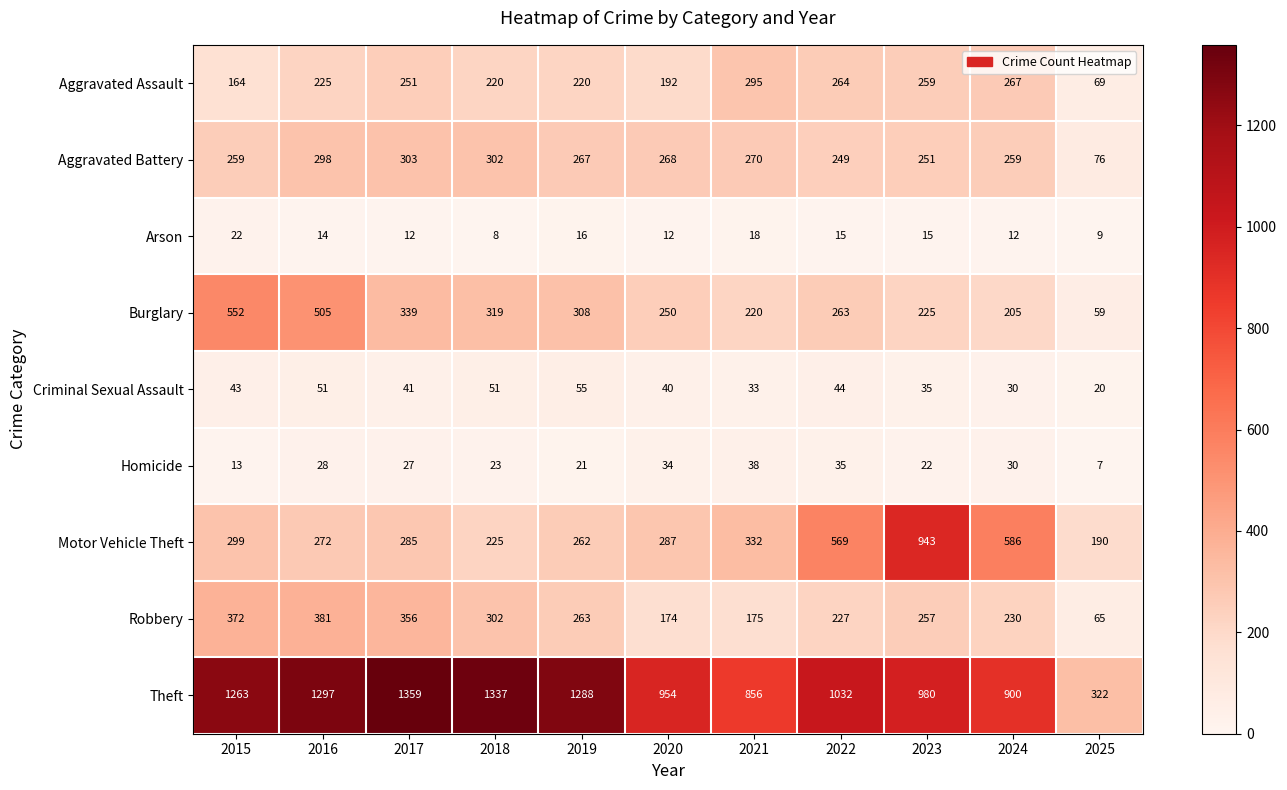

List the series in order of their peak value, highest first.

Theft, Motor Vehicle Theft, Burglary, Robbery, Aggravated Battery, Aggravated Assault, Criminal Sexual Assault, Homicide, Arson